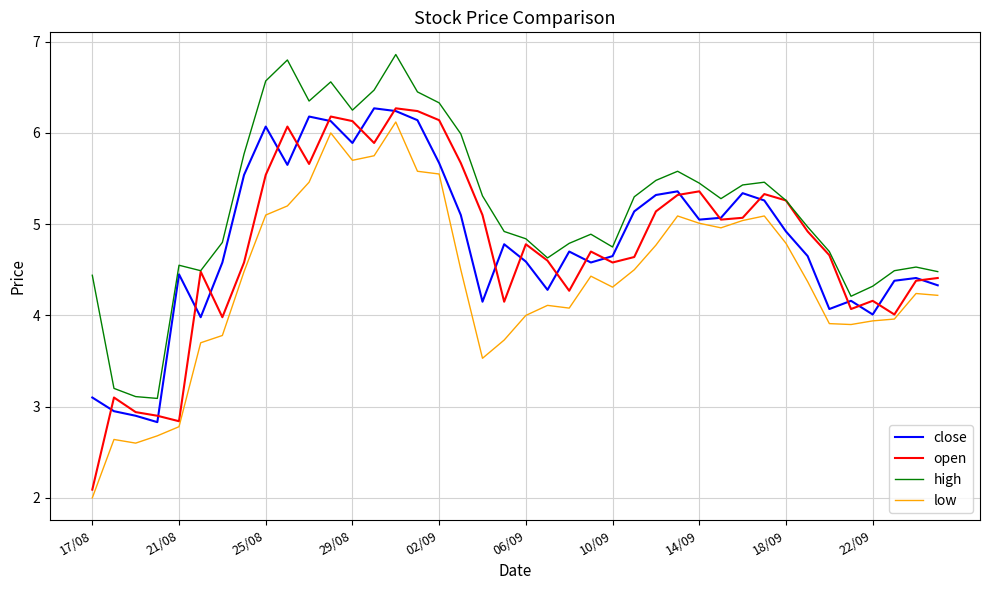

At how many categories does at least one series exceed 3?

40